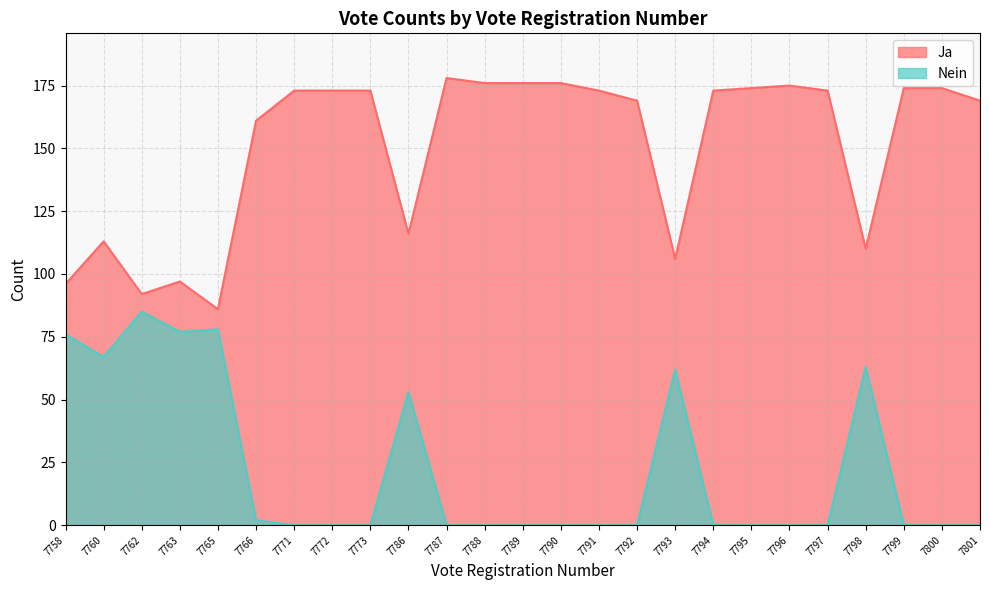

What is the total value across all series at 7792?

169